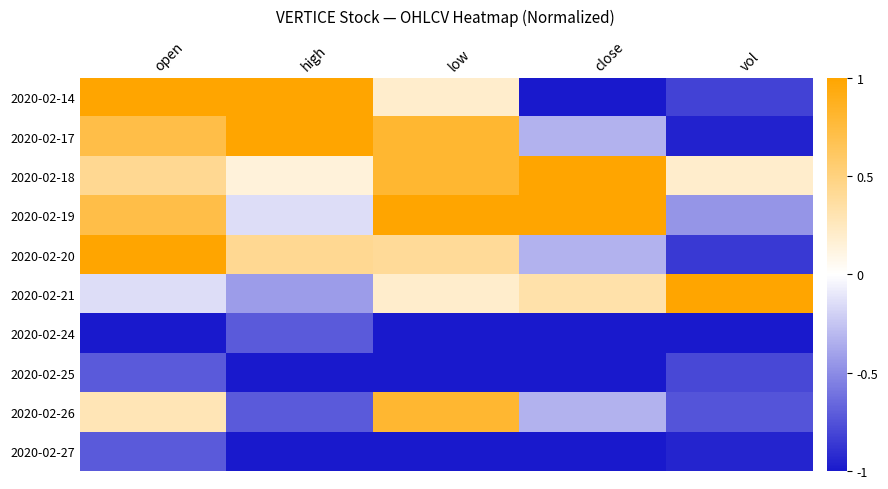

What is the spread (max minus min) of values at open?

2.0